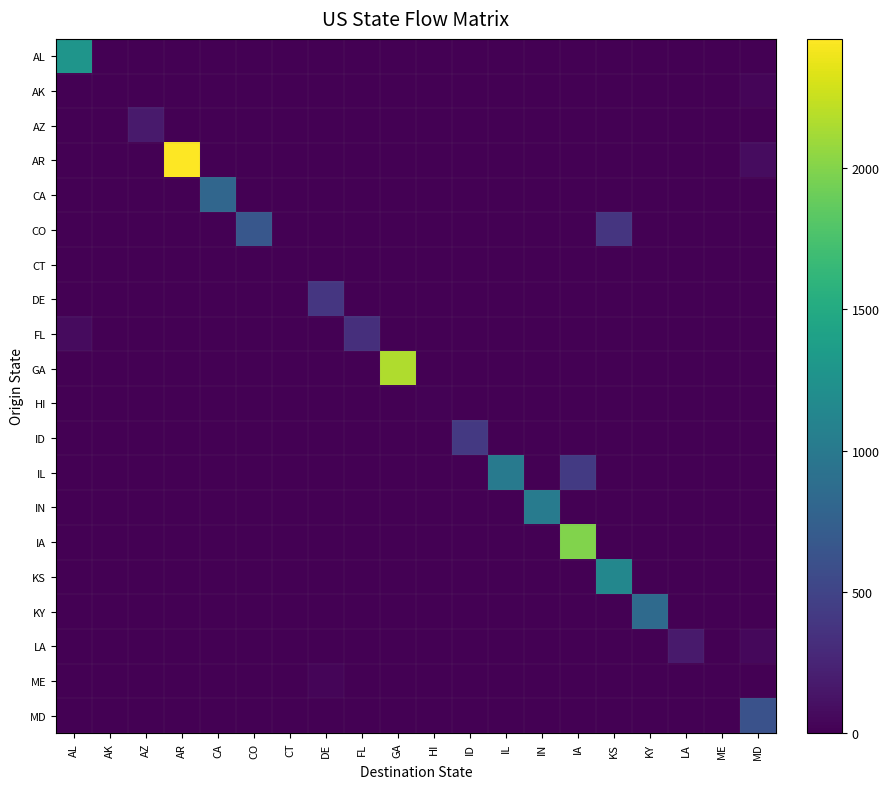

Which series has the largest range (max minus min)?

AR